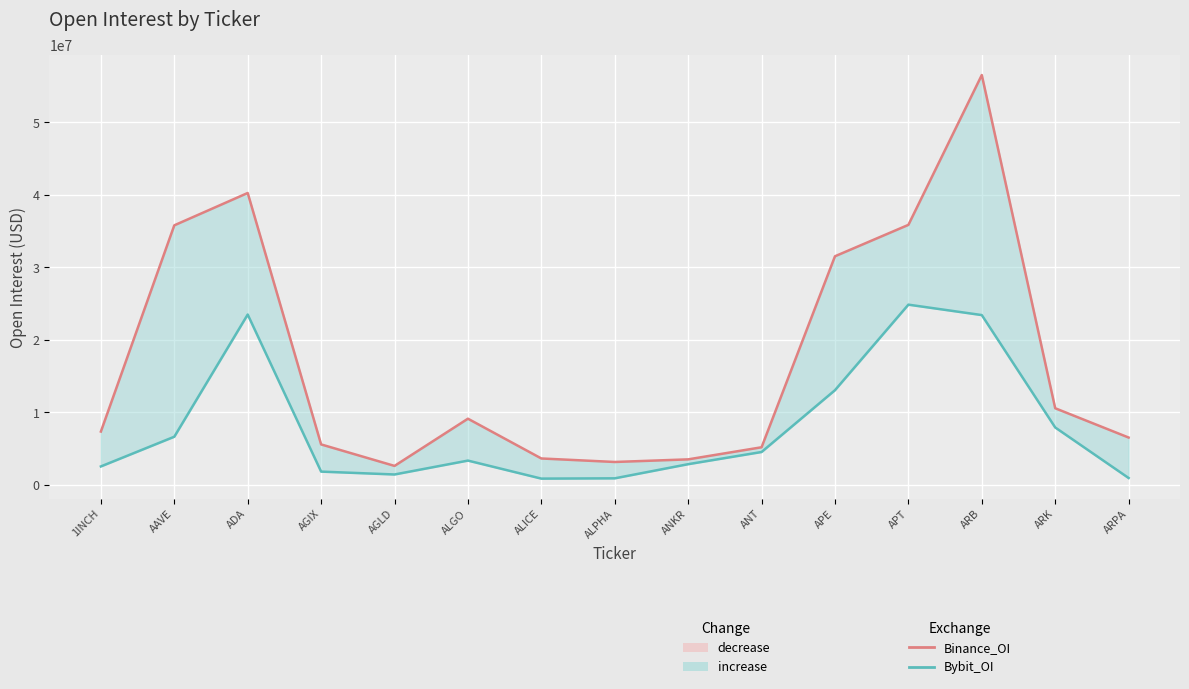

What is the spread (max minus min) of values at AGLD?

1182305